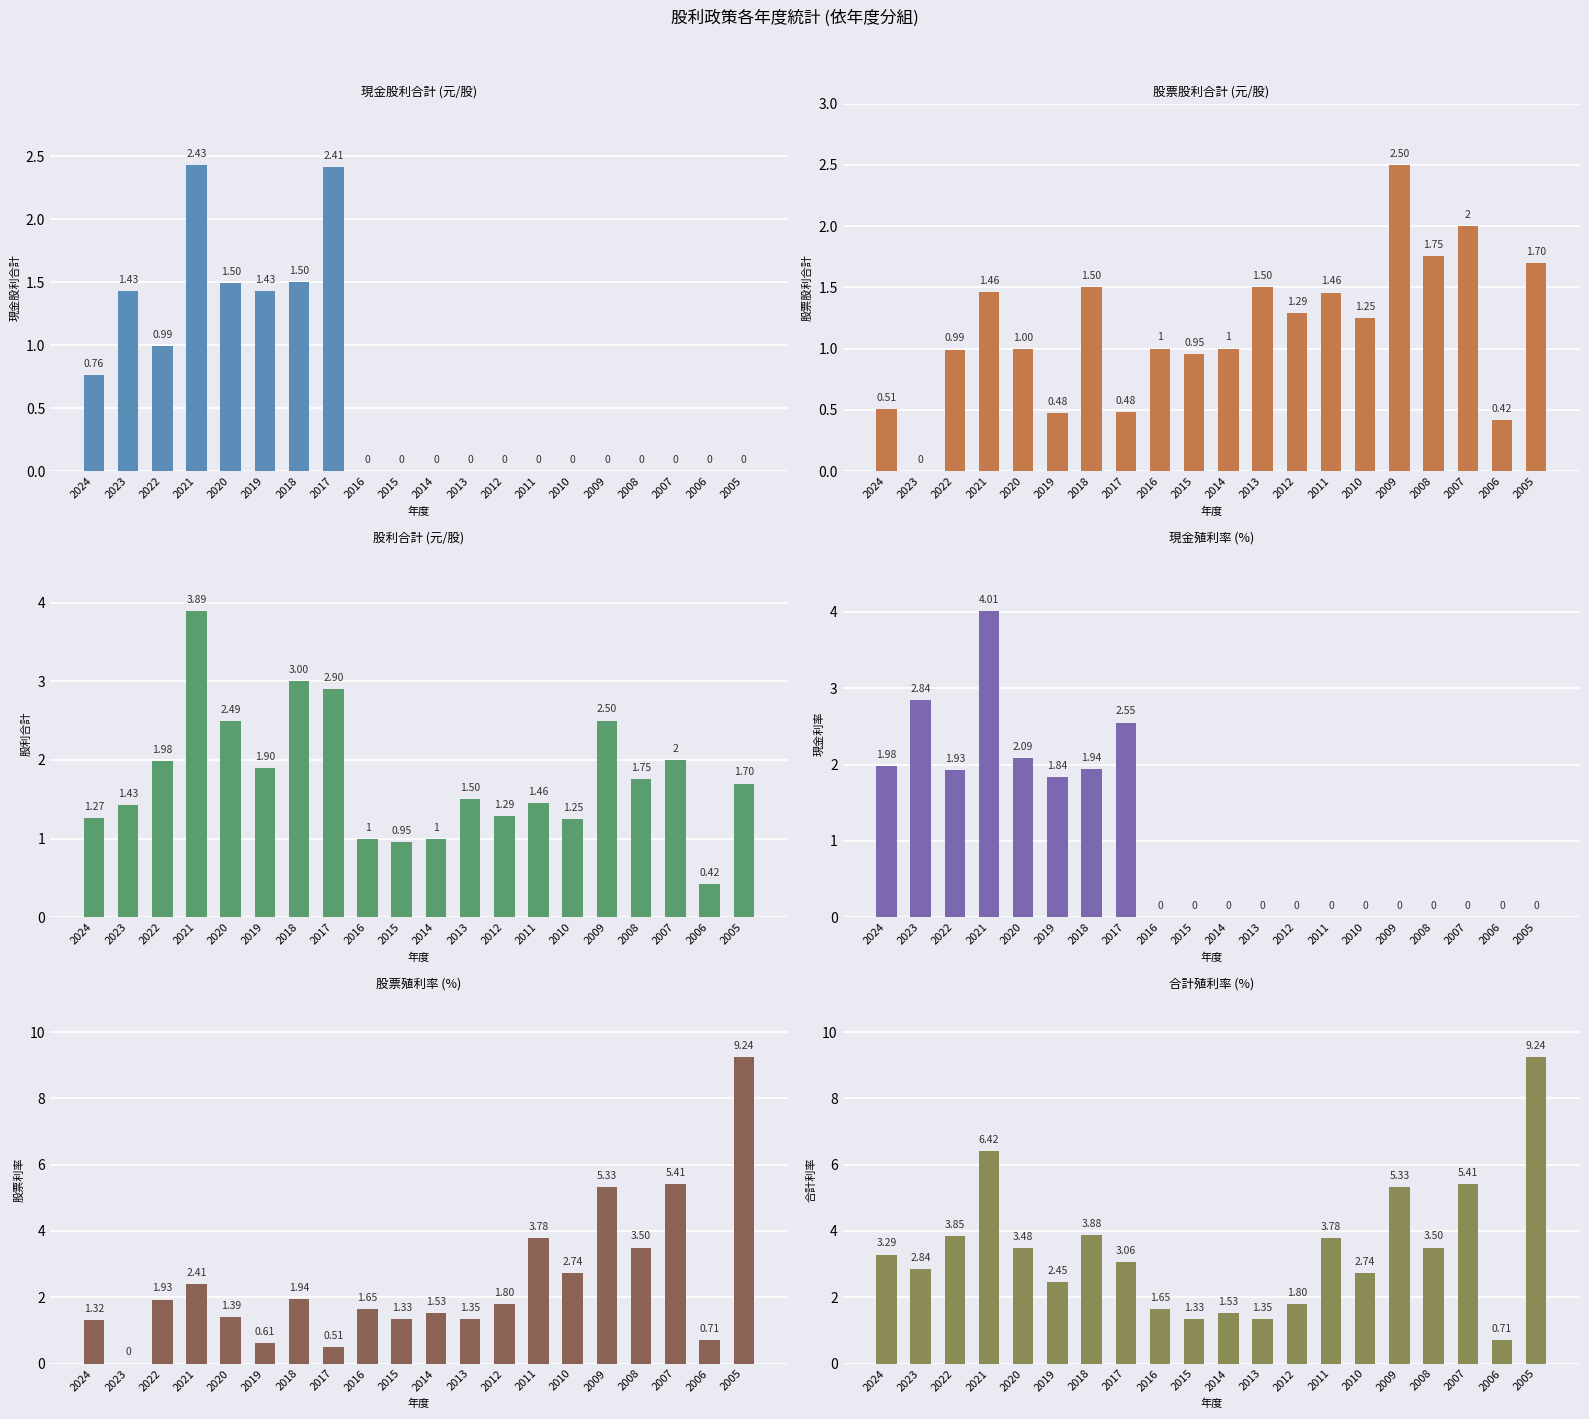

What is the value of the 股利合計 bar at the 19th from the left?

0.4